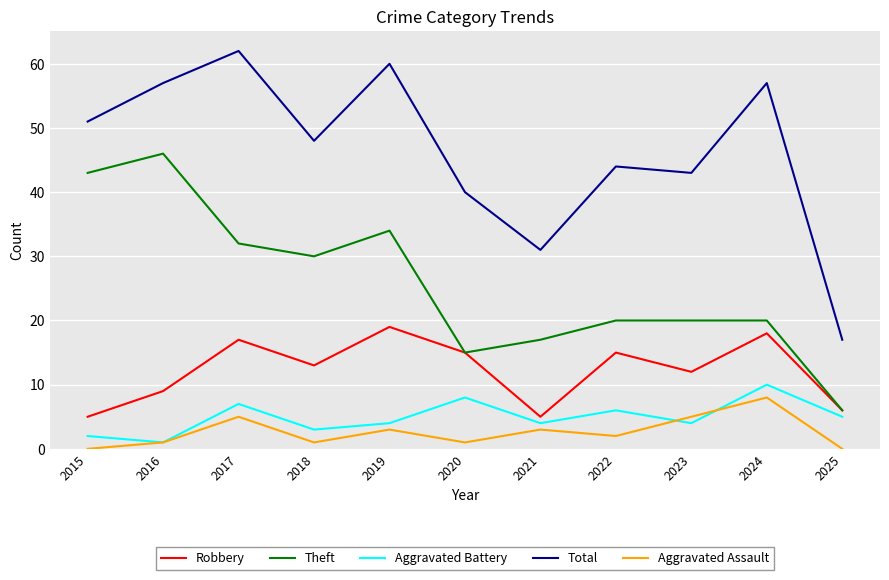

At which label does Total reach its peak?

2017